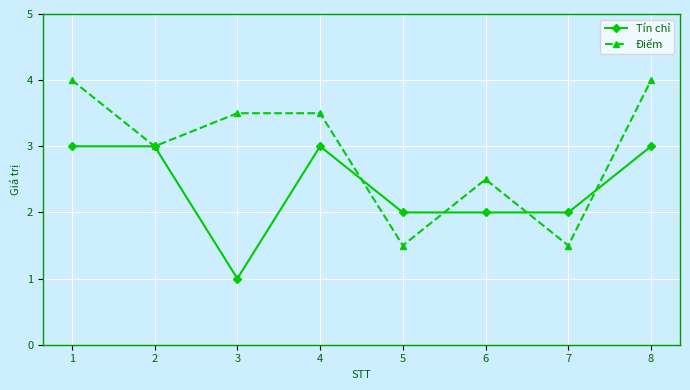

Reading left to right, extract all data points from this chart.

Tín chỉ: 3.0	3.0	1.0	3.0	2.0	2.0	2.0	3.0
Điểm: 4.0	3.0	3.5	3.5	1.5	2.5	1.5	4.0